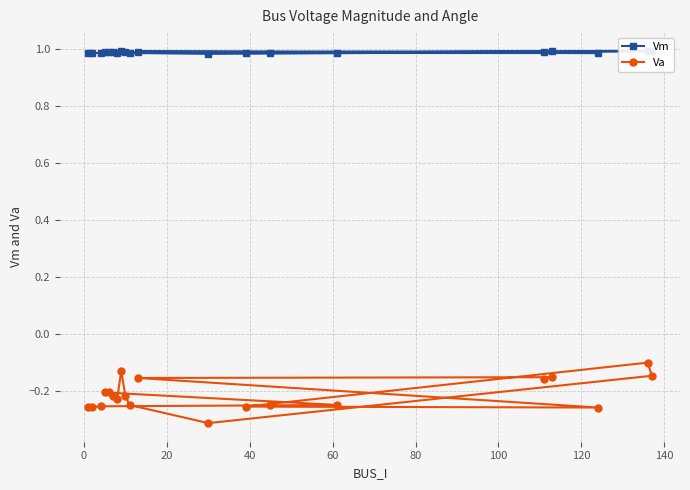

What is the difference between the maximum and minimum values in the Va series?

0.2